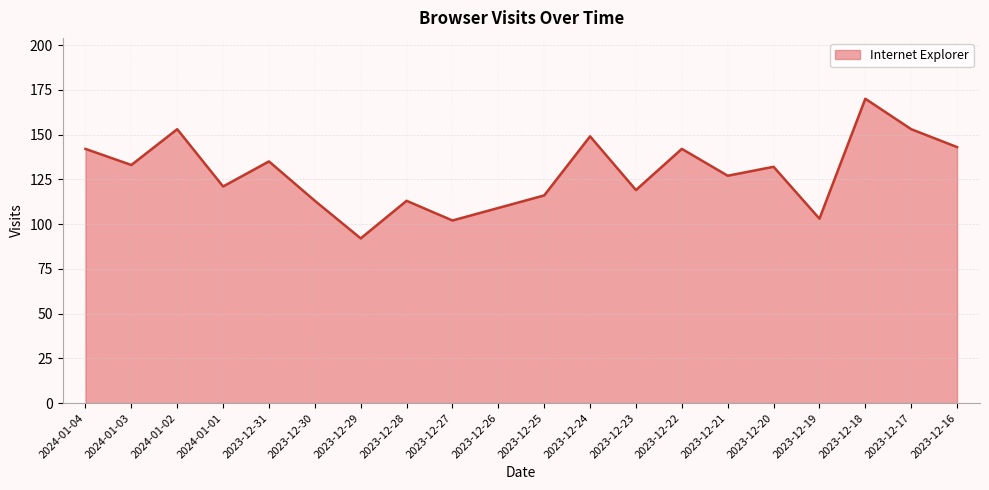

How many distinct data groups are displayed?

1